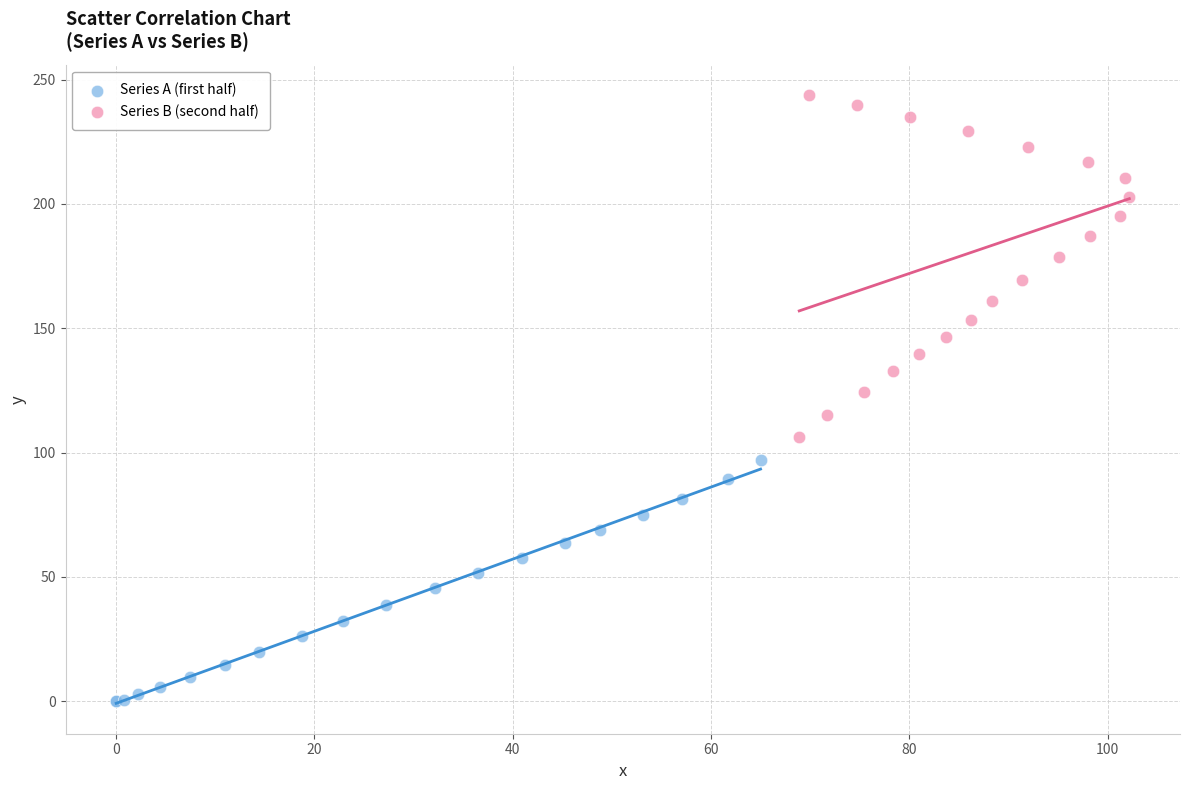

Which series reaches the maximum Y coordinate?

Series B (second half)